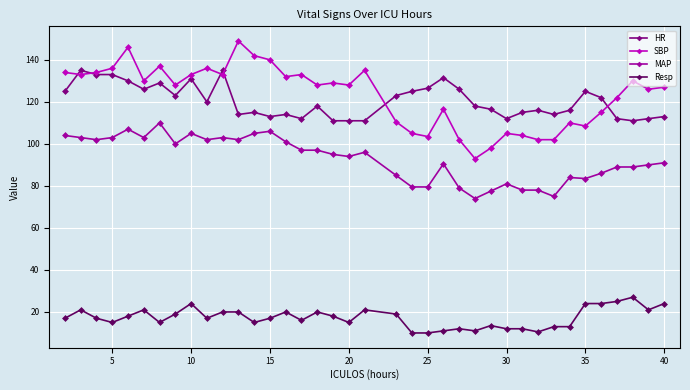

Which series ends up on top after the final intersection of SBP and HR?

SBP